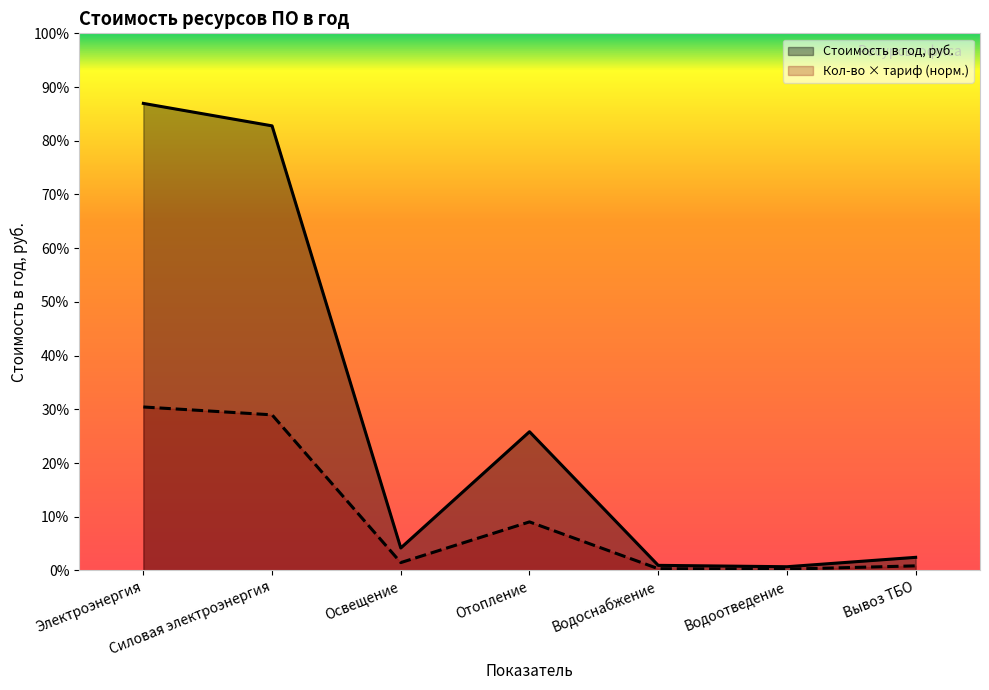

What is the difference between the maximum and minimum values in the Тариф, руб. series?

5160.5